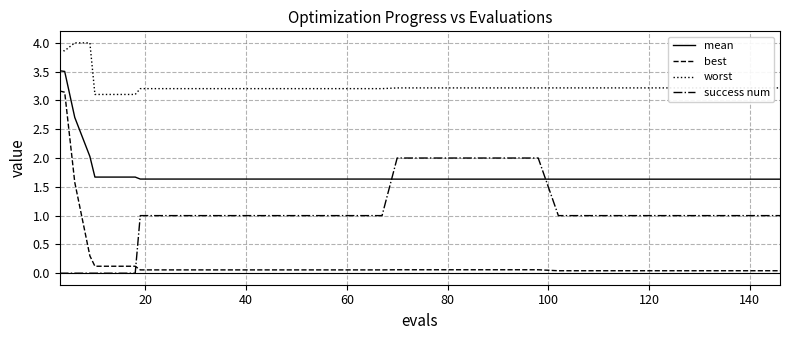

List the series in order of their overall mean, highest first.

worst, mean, success num, best